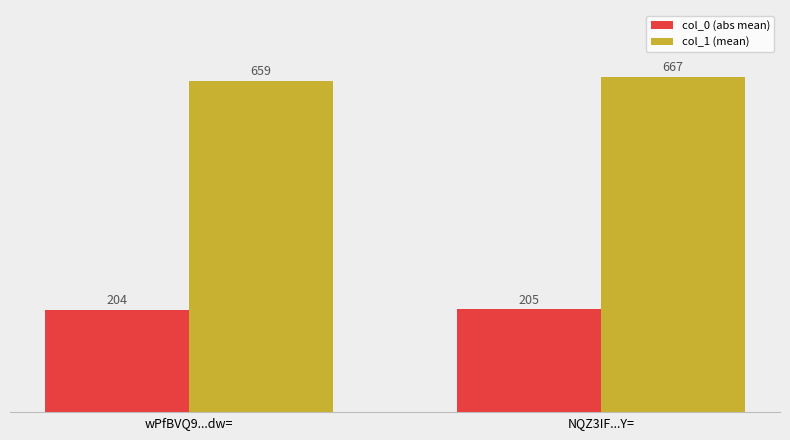

What is the spread (max minus min) of values at NQZ3IF...Y=?

462